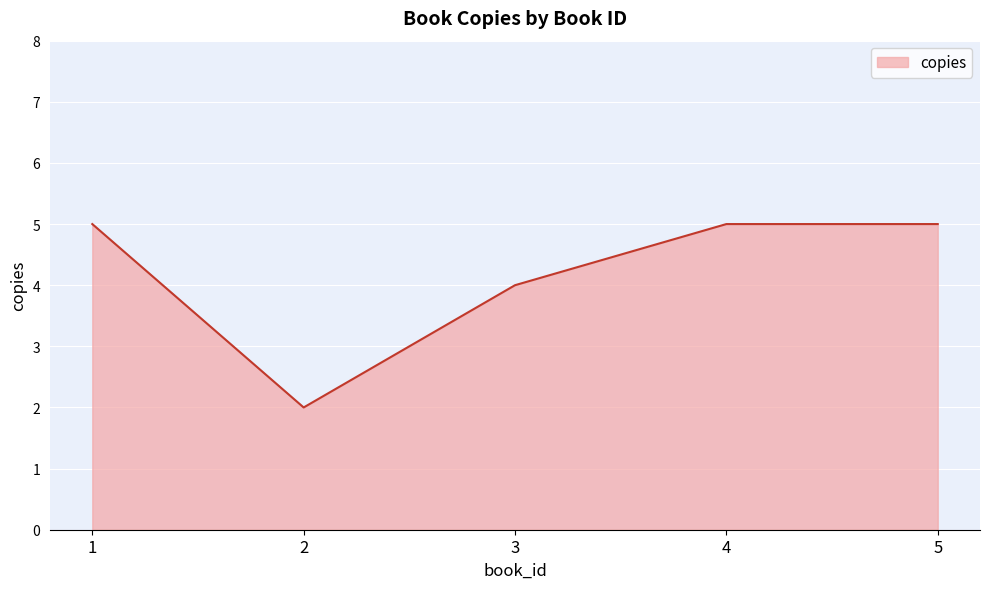

The chart shows a value of 2 at 3. True or false?

False